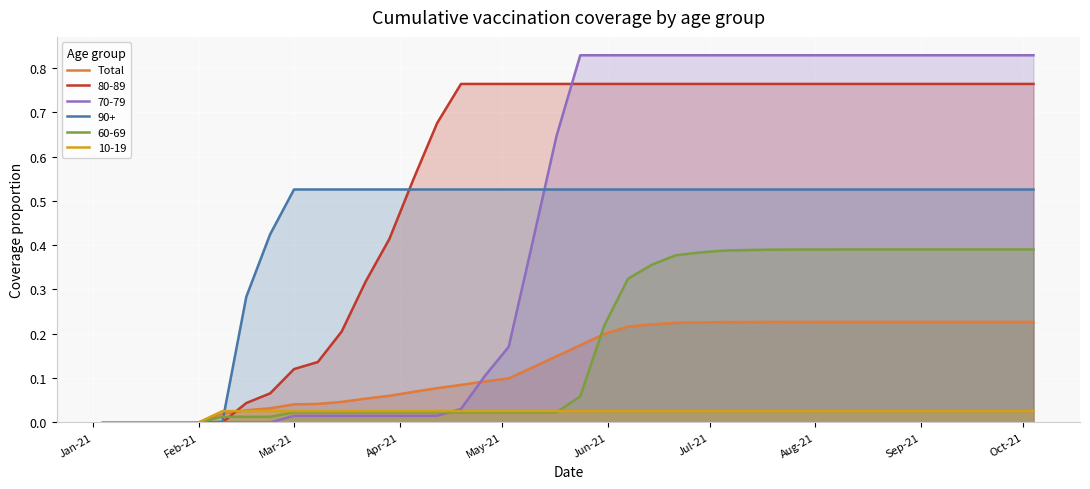

Which series has the largest range (max minus min)?

70-79